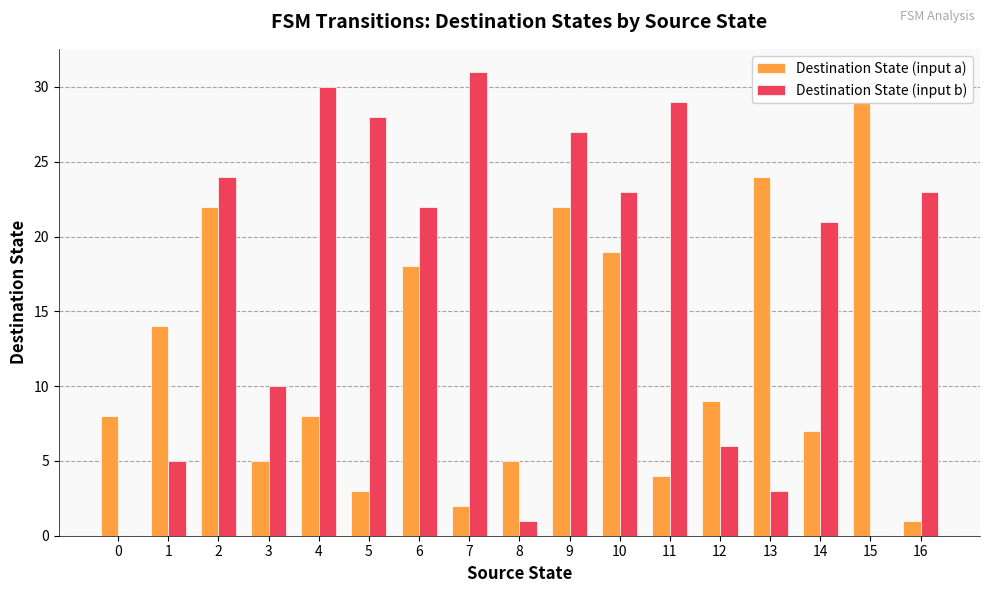

What is the difference between the Destination State (input b) values at 7 and 6?

9